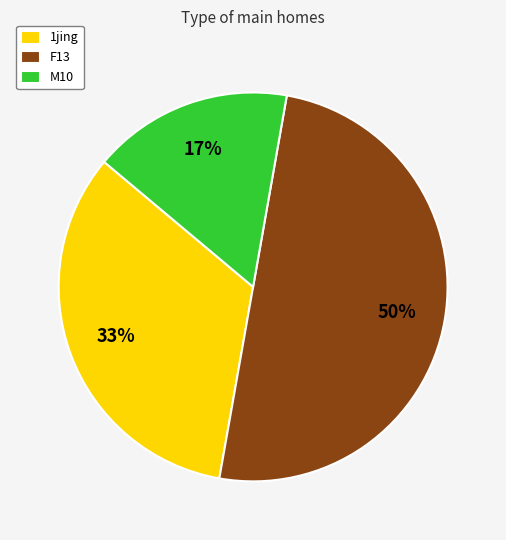

Combined, do F13 and M10 account for over 50%?

Yes